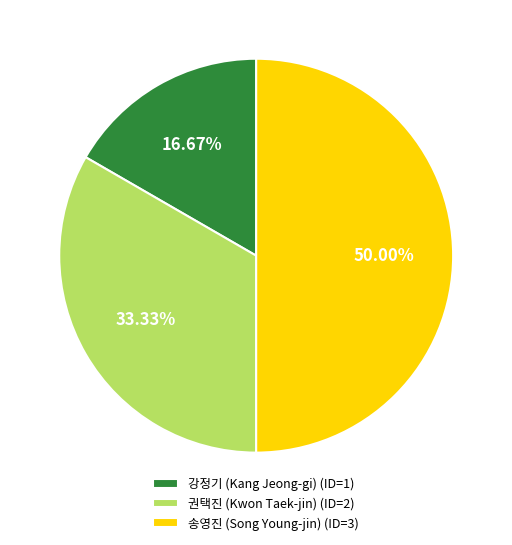

Which has a higher value, 권택진 (Kwon Taek-jin) or 송영진 (Song Young-jin)?

송영진 (Song Young-jin)